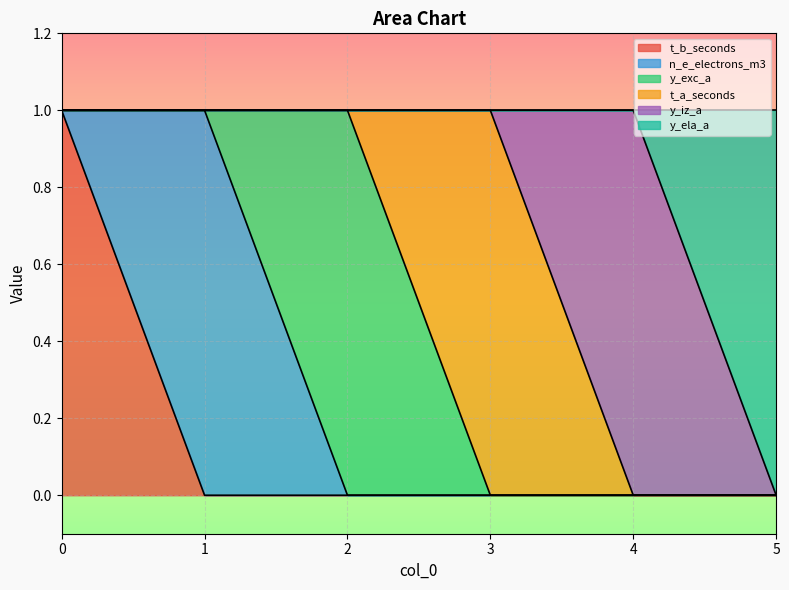

Between 2 and 4, which is larger?

2